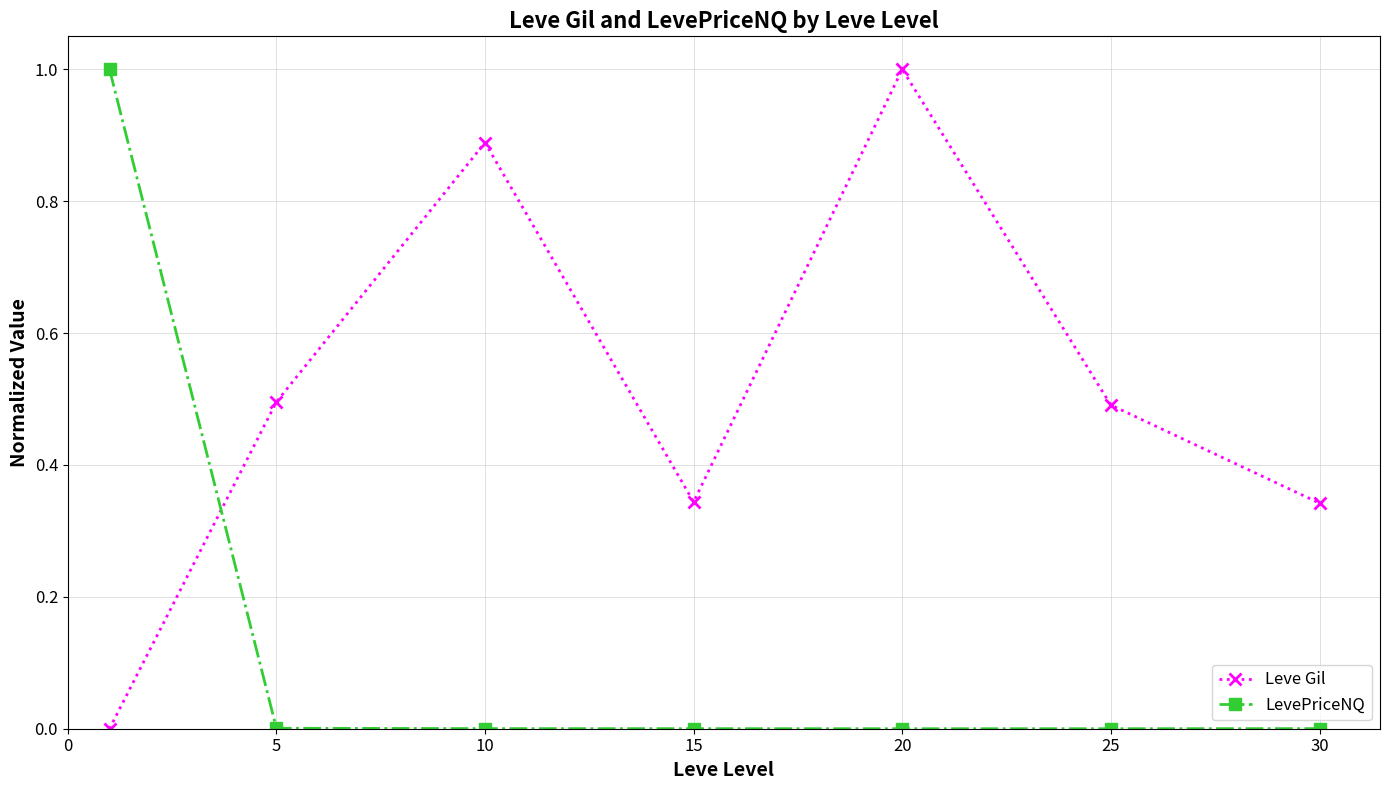

Which series has the largest total across all categories?

Leve Gil